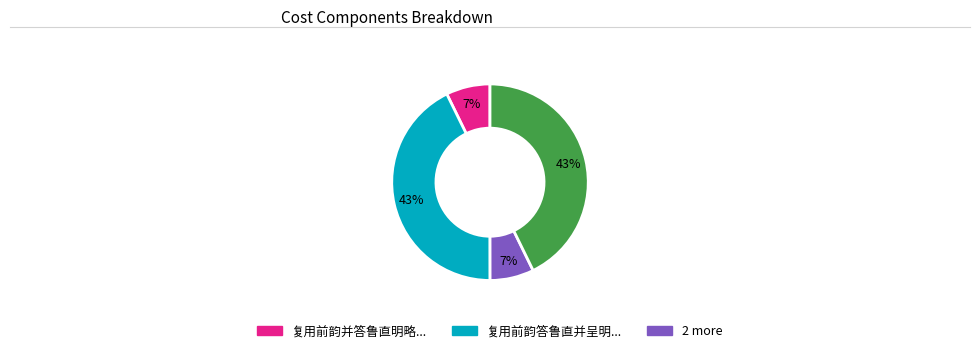

To the nearest percent, what is the average slice percentage?

25%